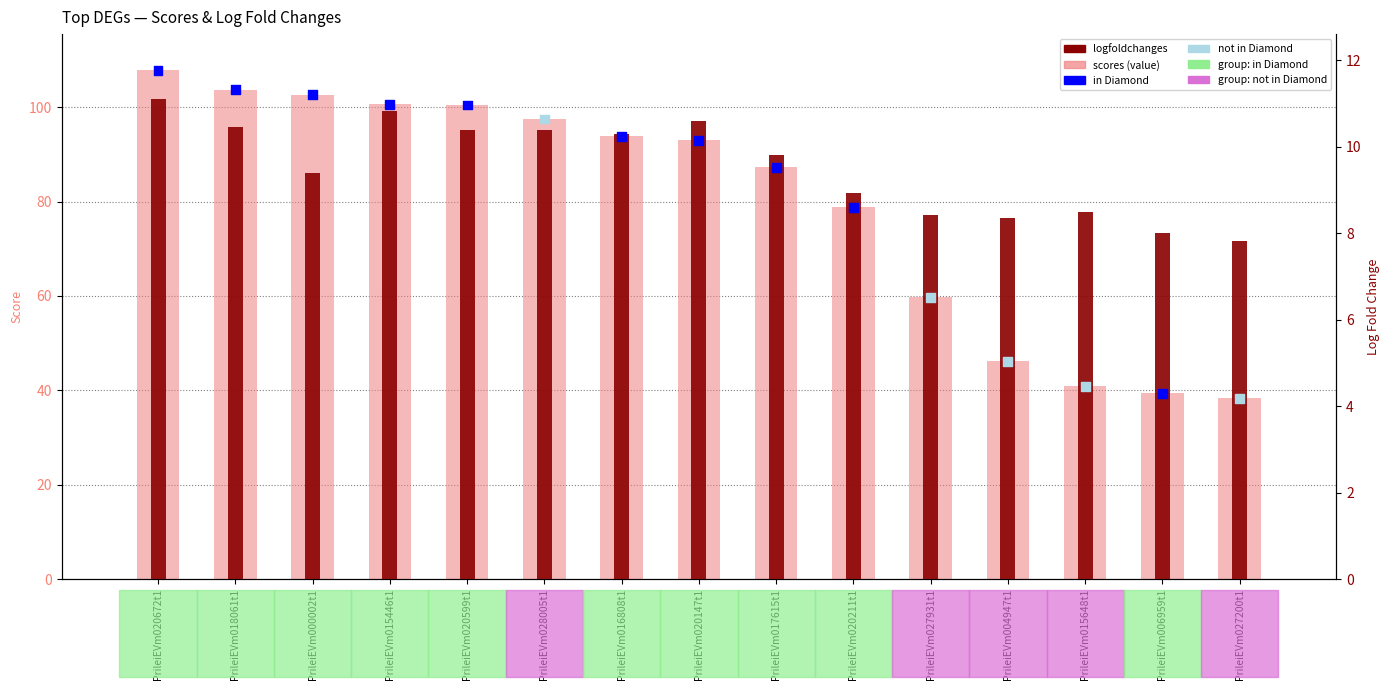

Which series has the largest total across all categories?

scores (value)